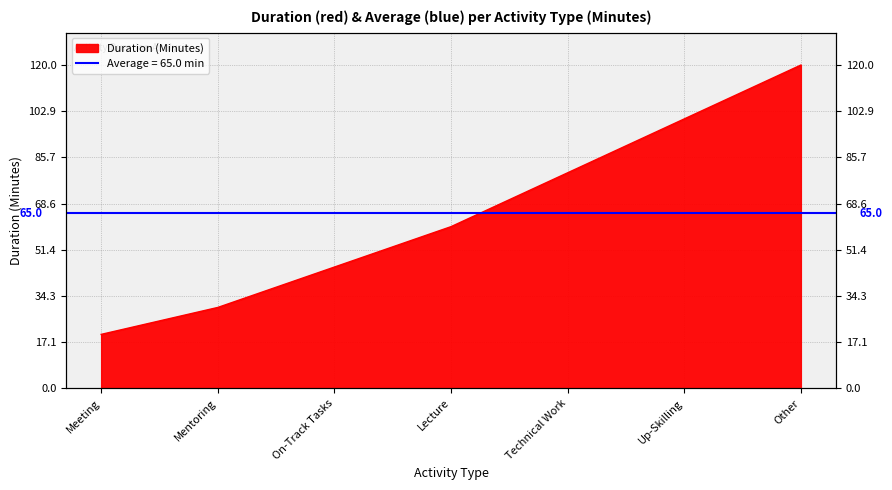

Reading left to right, list all the values displayed in this chart.

Meeting=20	Mentoring=30	On-Track Tasks=45	Lecture=60	Technical Work=80	Up-Skilling=100	Other=120